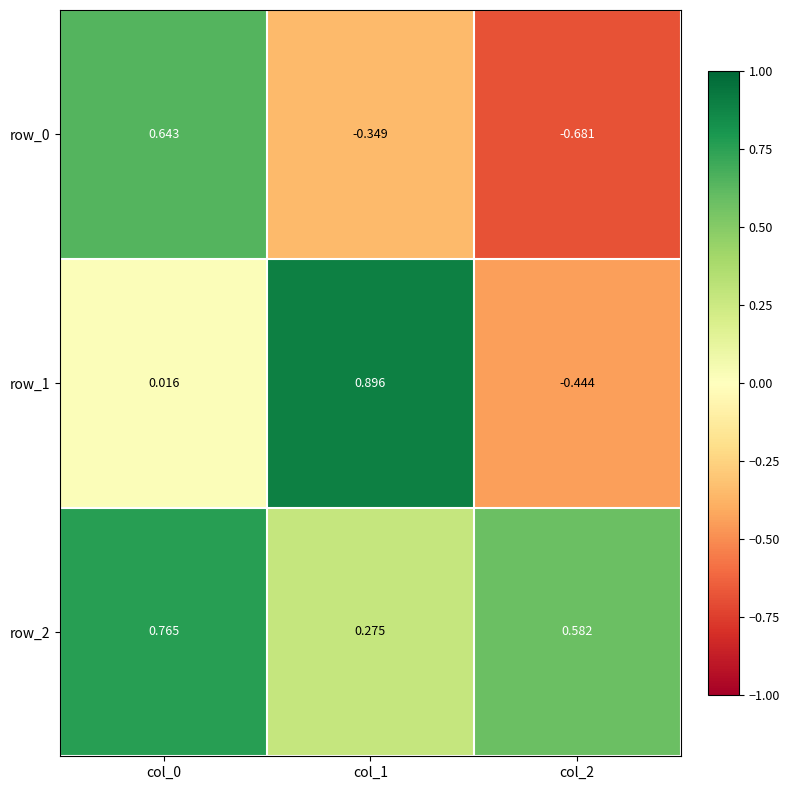

Is the value of row_0 at col_2 greater than the value of row_1 at col_2?

No